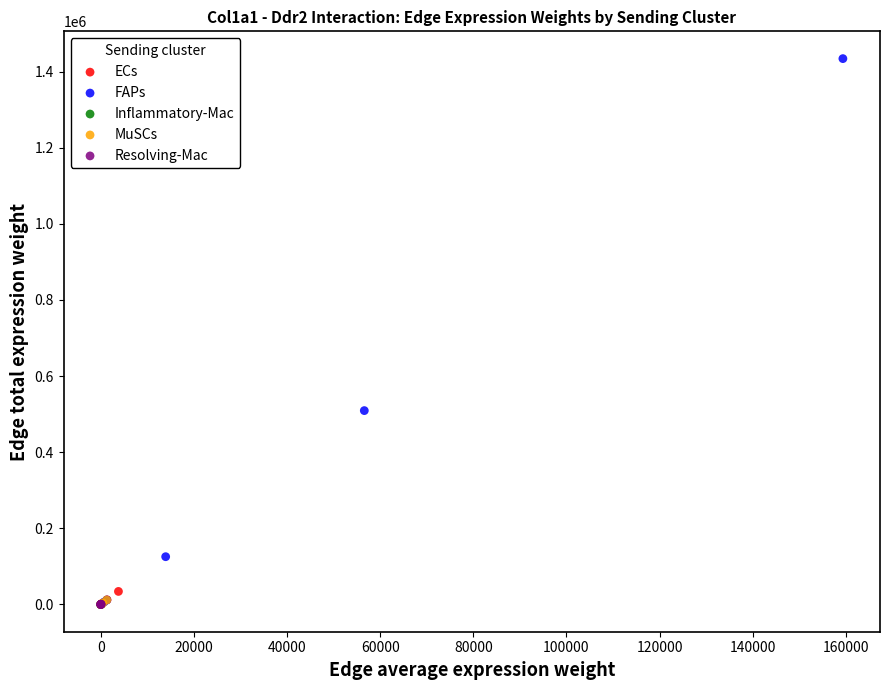

Which series reaches the maximum Y coordinate?

FAPs